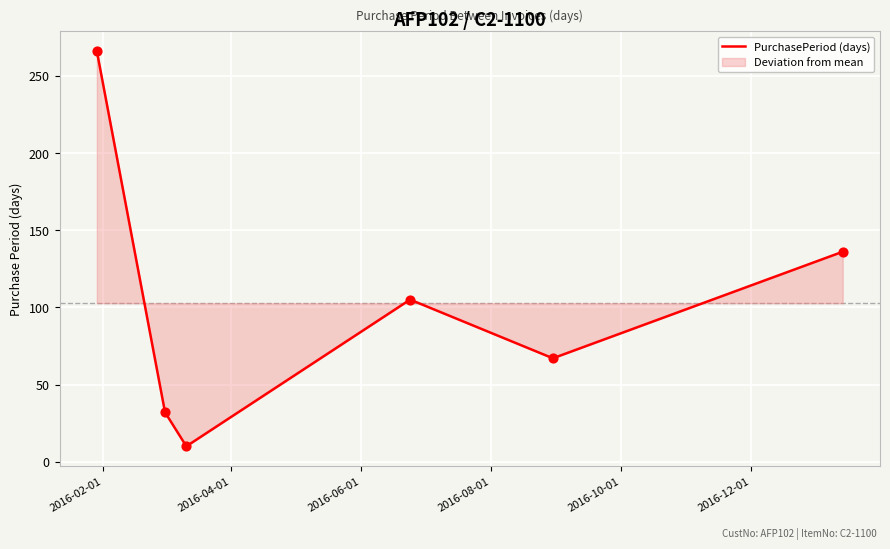

What is the greatest value displayed?

266